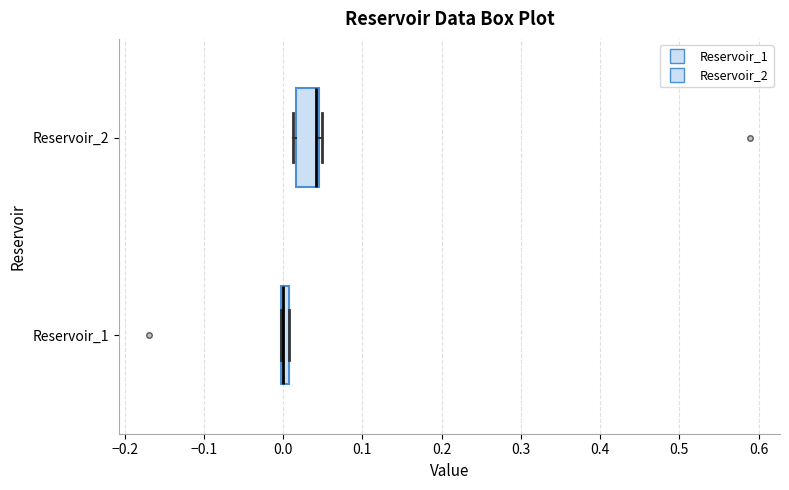

Where is the right edge of the box for Reservoir_1 on the x-axis? The values are not printed on the chart, so give them approximately, as read against the axis.

0.01